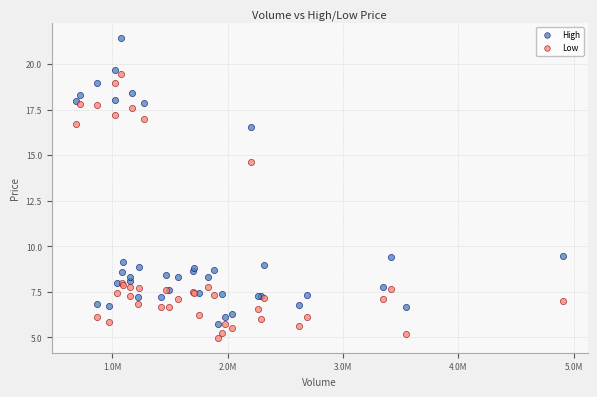

What are all the series names shown in the legend?

High, Low